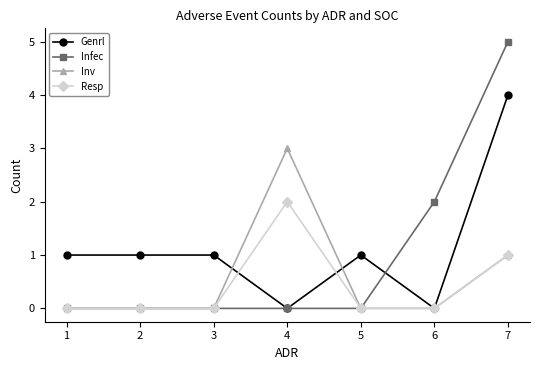

What is the spread (max minus min) of values at 6?

2